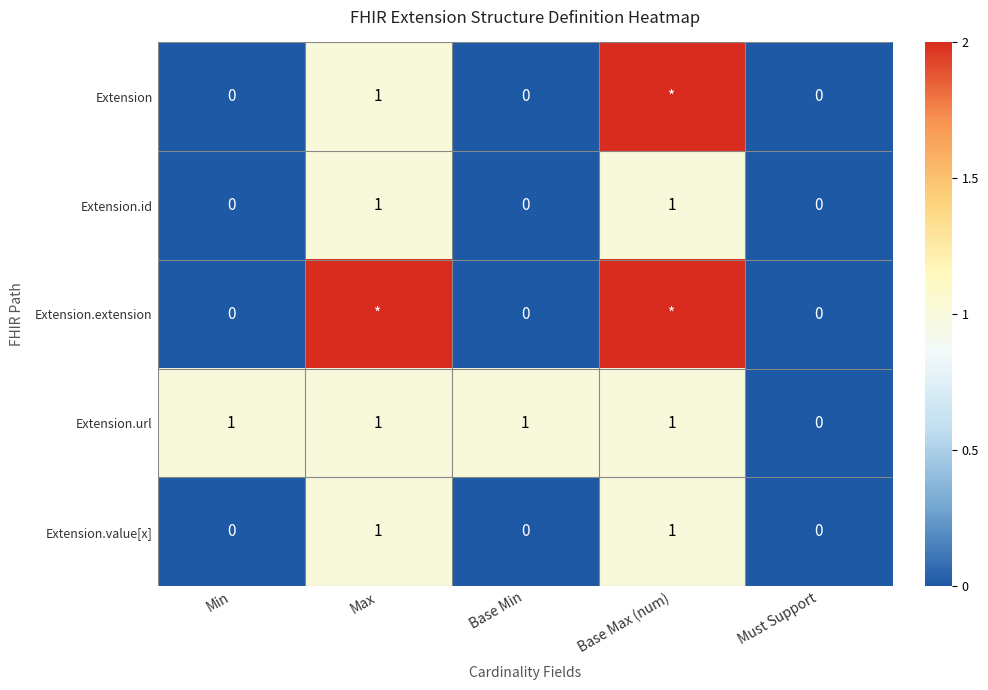

How many Extension.id values are between 0 and 1?

5